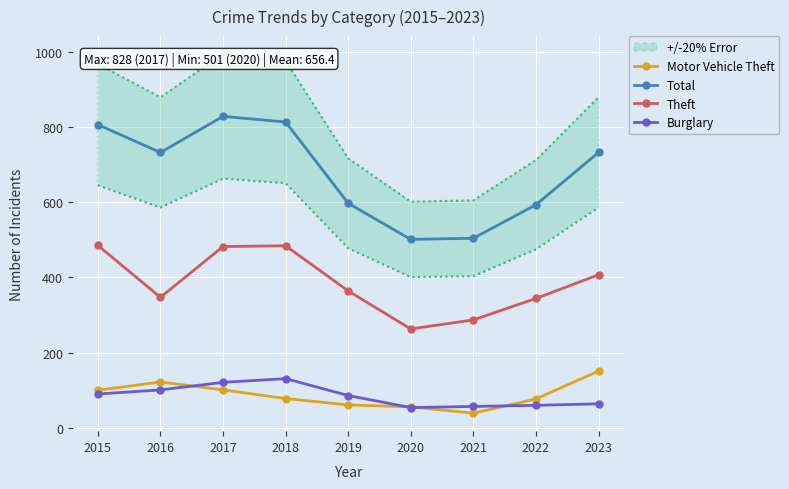

Is it true that Total equals 1077 at 2023?

False